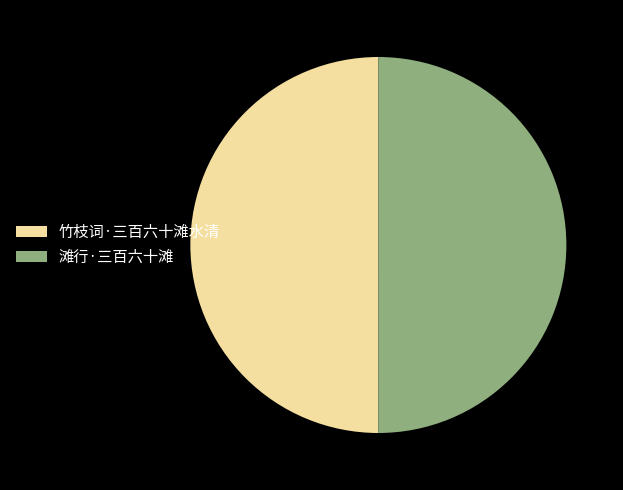

What is the ratio of the value at 竹枝词·三百六十滩水清 to the value at 滩行·三百六十滩?

1.0